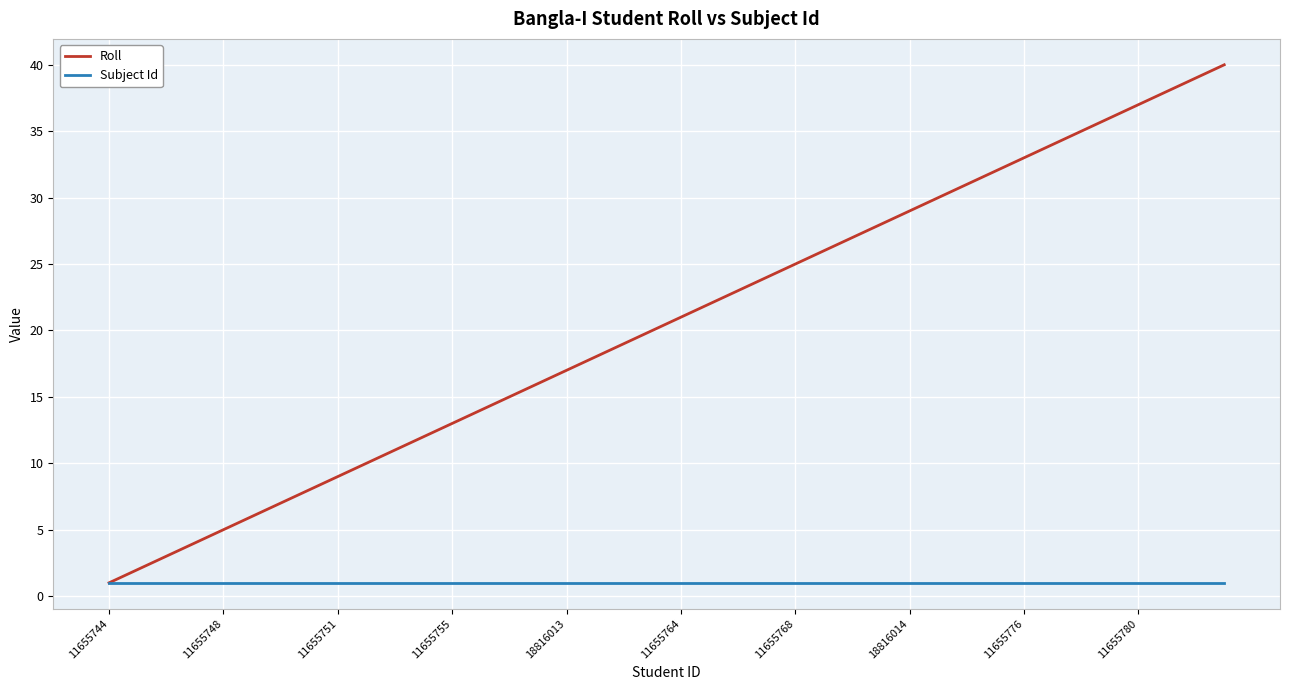

Which series has the largest total across all categories?

Roll